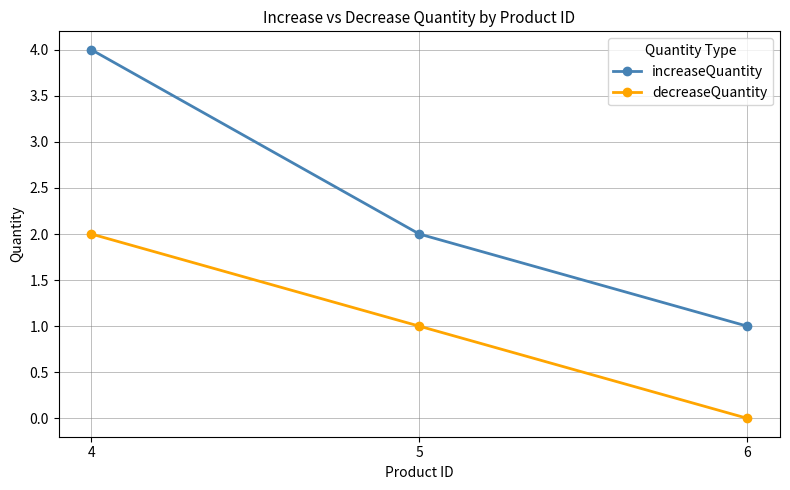

What are all the series names shown in the legend?

increaseQuantity, decreaseQuantity